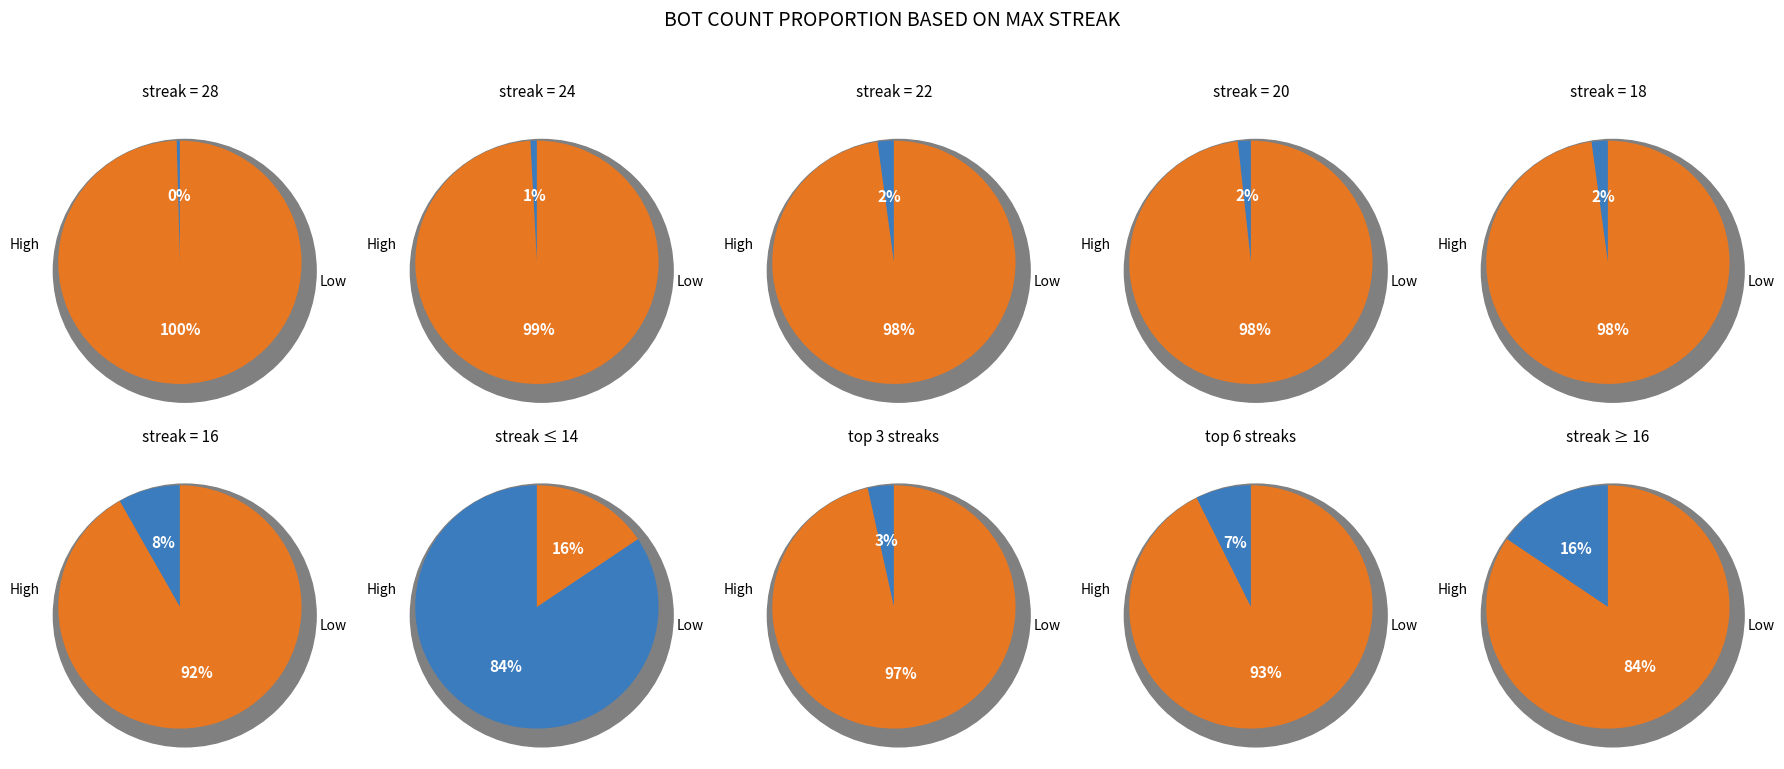

Is it true that 22 is 22% of the pie?

False